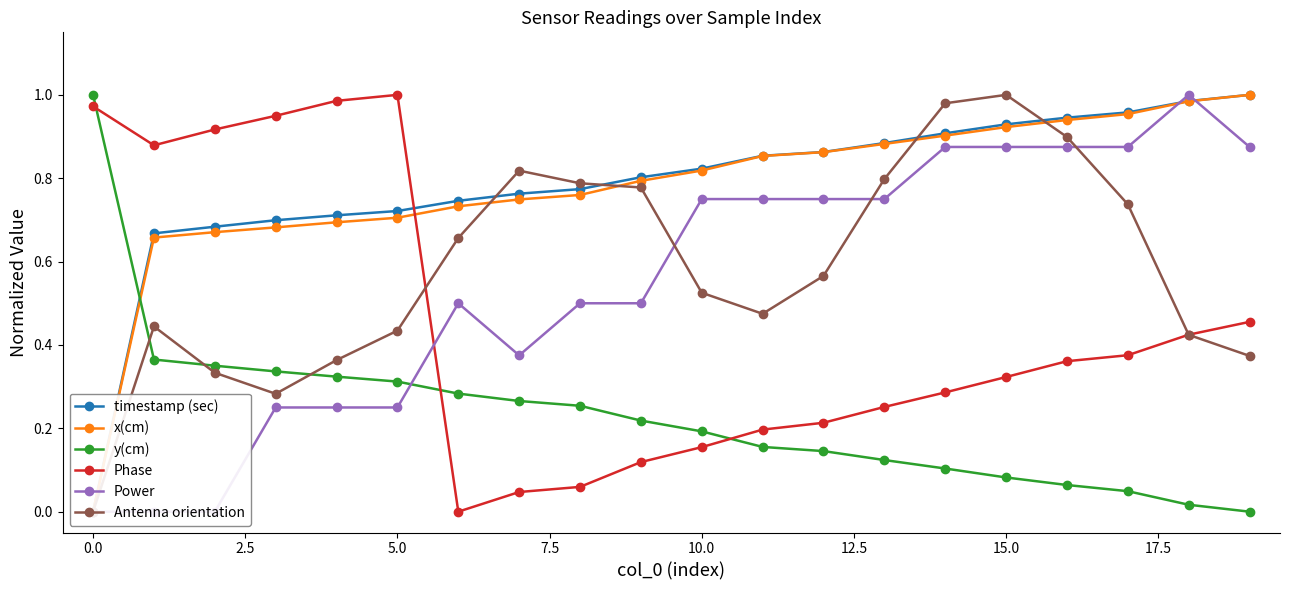

Which series has the largest range (max minus min)?

timestamp (sec)